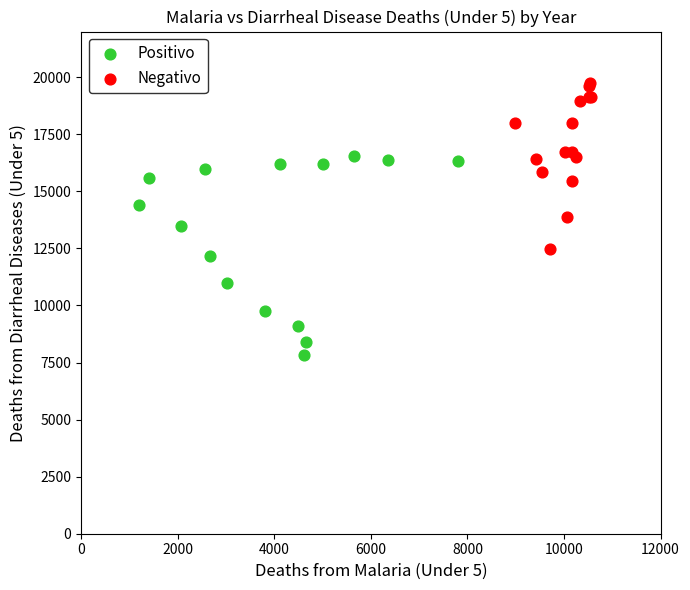

Which series contains the lowest Y value?

Positivo